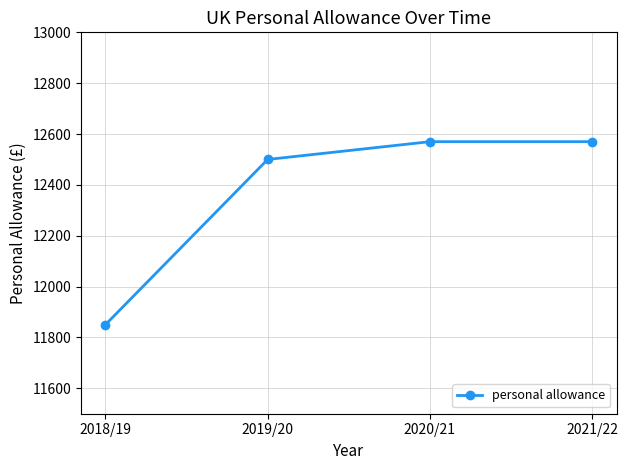

Approximately how many times larger is the value at 2020/21 compared to 2018/19?

1.1